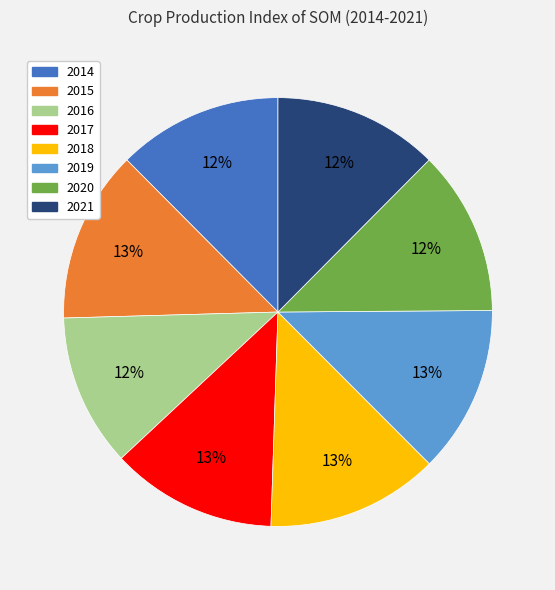

Which has a higher value, 2014 or 2016?

2014